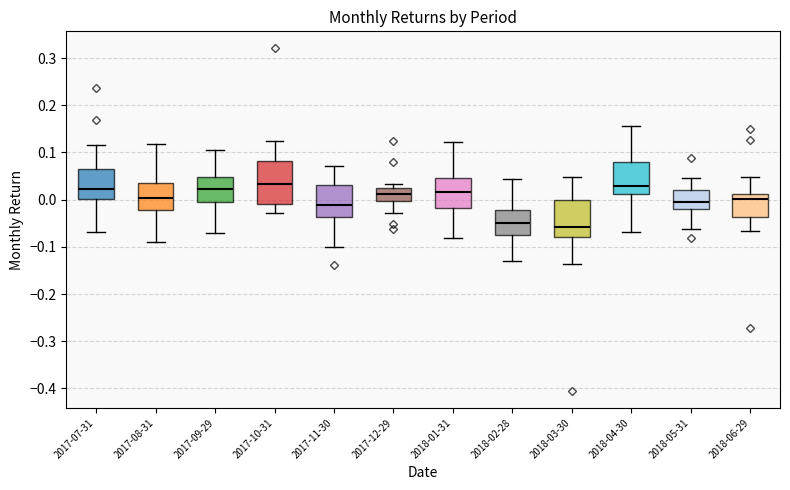

Where does the median line of the box for 2017-10-31 sit on the y-axis? The values are not printed on the chart, so give them approximately, as read against the axis.

0.03